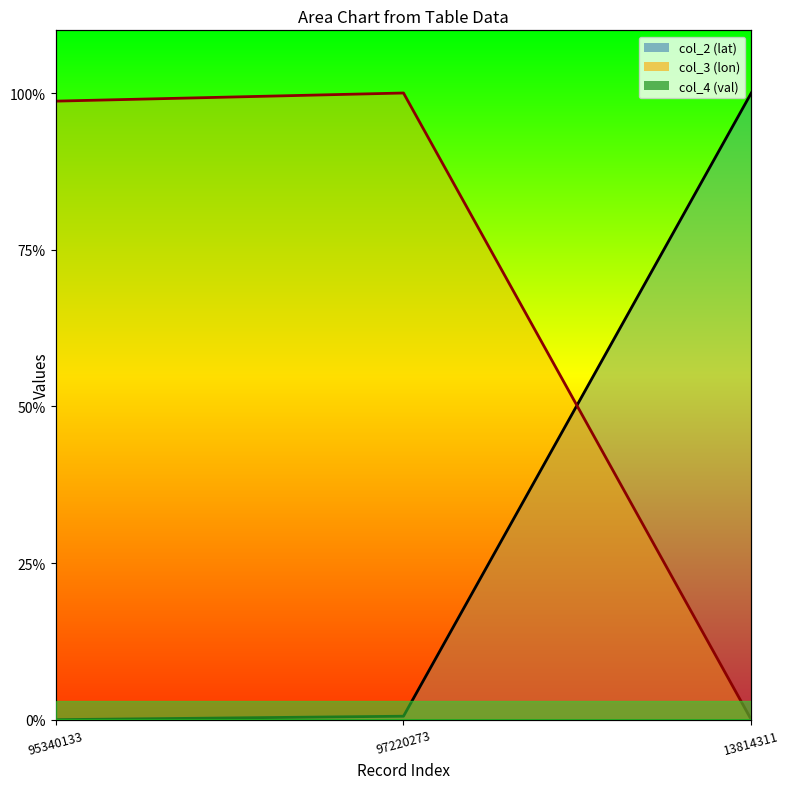

Reading right to left, what are all the values shown in this chart?

col_2 line: 13814311=1.0	97220273=0.0	95340133=0.0
col_3 line: 13814311=0.0	97220273=1.0	95340133=1.0
col_4 line: 13814311=0.0	97220273=0.0	95340133=0.0